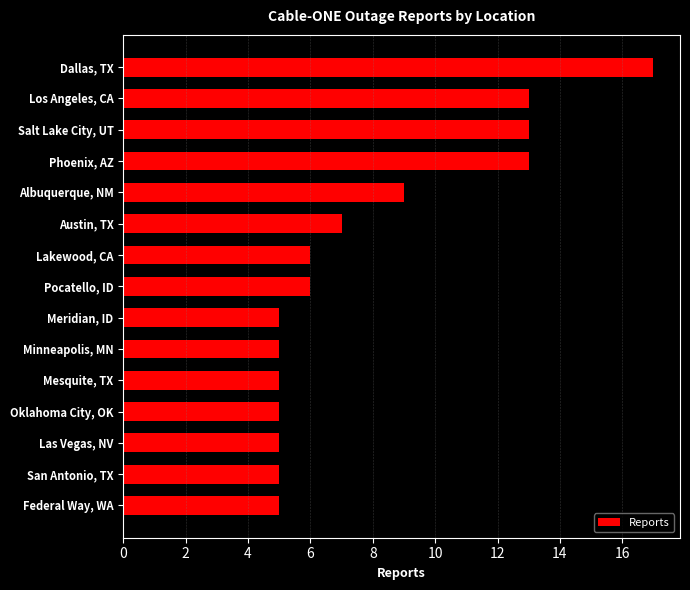

Reading top to bottom, extract all data points from this chart.

17	13	13	13	9	7	6	6	5	5	5	5	5	5	5